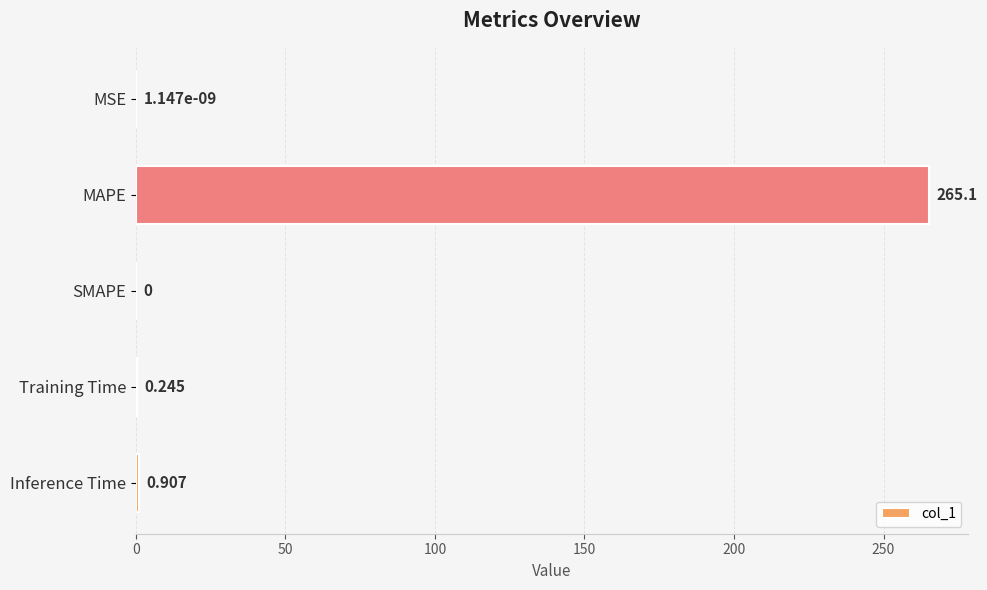

Between MSE and Inference Time, which is larger?

Inference Time